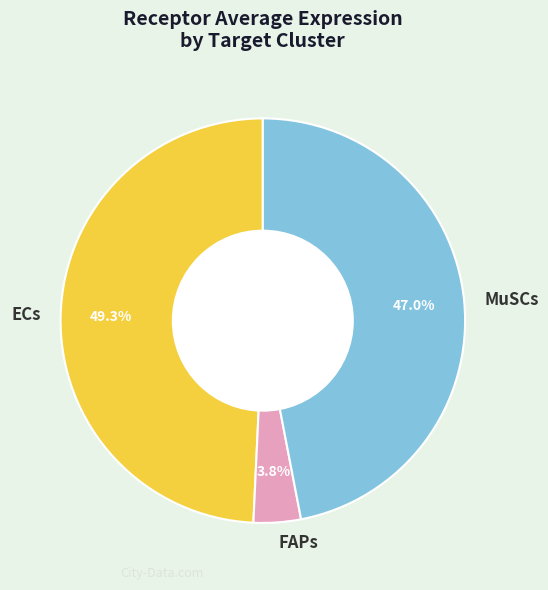

What percentage is NOT represented by ECs?

50.7%